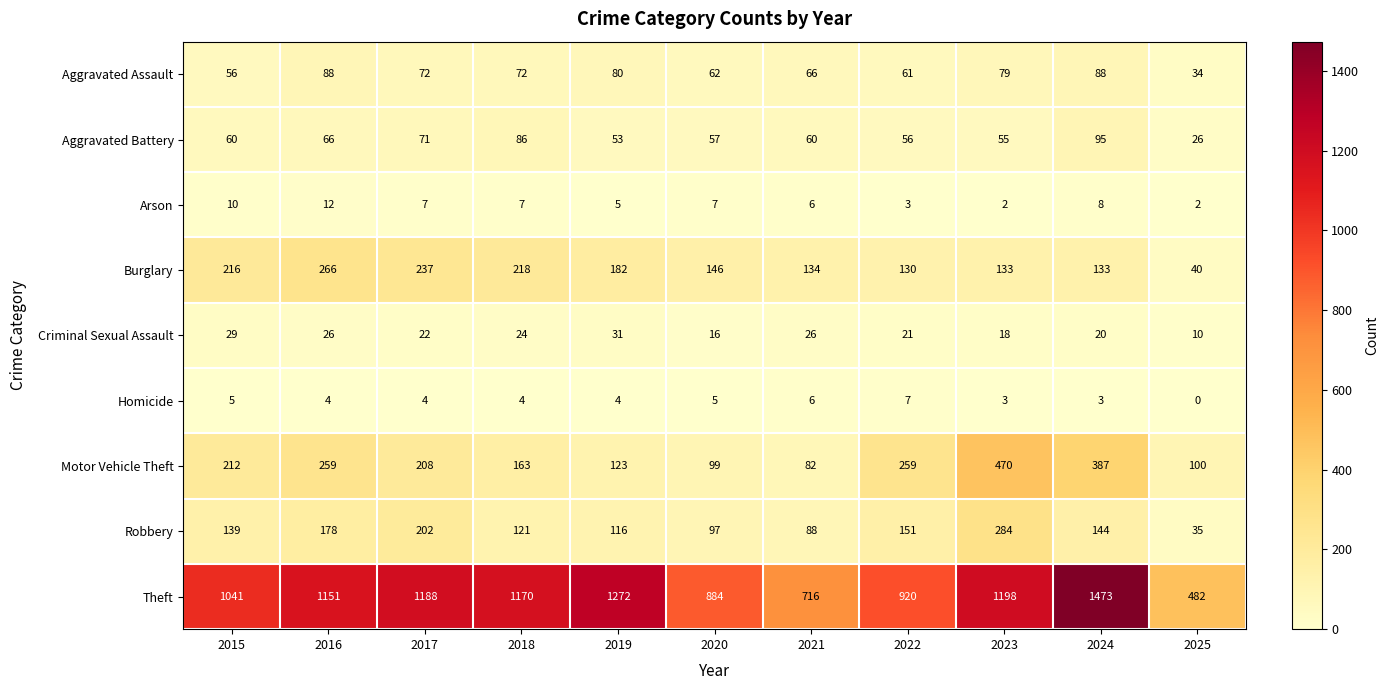

What is the spread (max minus min) of values at 2020?

879